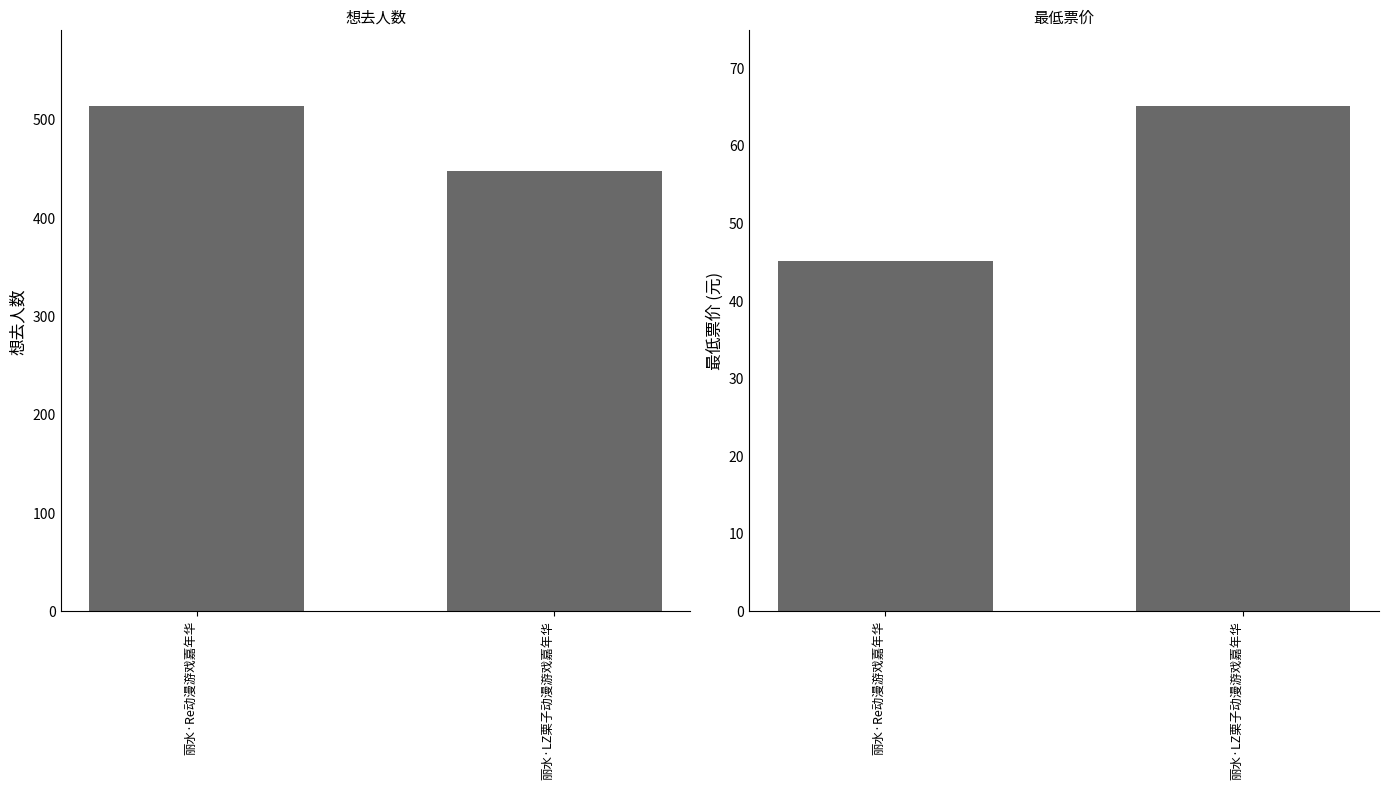

How many groups of bars are there?

2